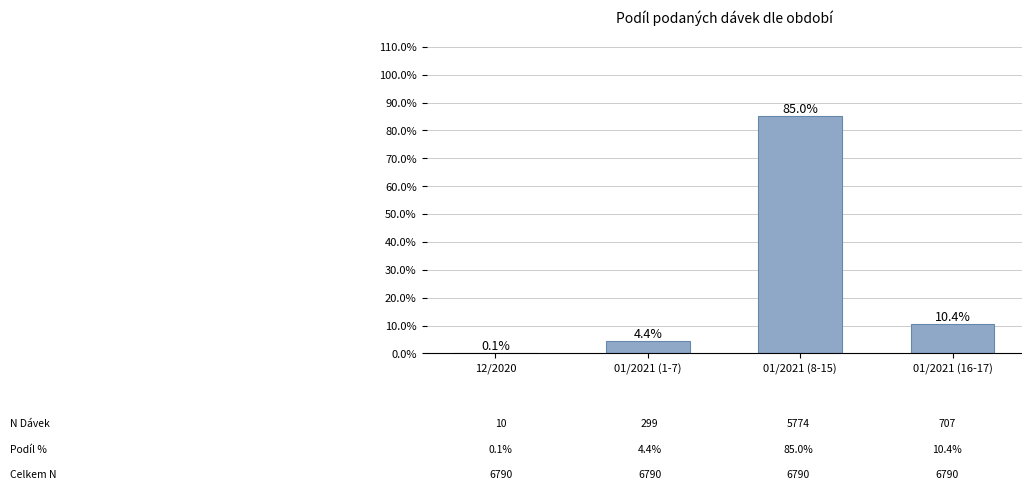

How many values exceed 10?

2